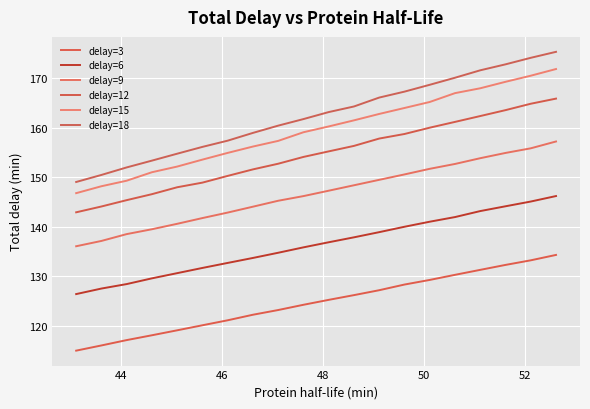

True or false: delay=18 and delay=3 intersect in this chart.

False